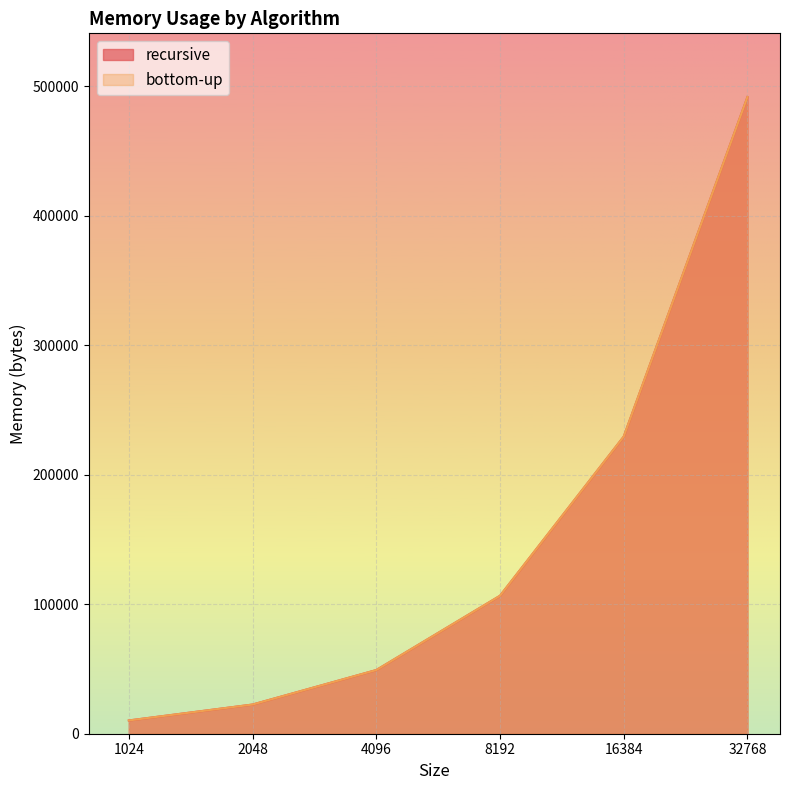

What is the sum of all bottom-up values?

909312